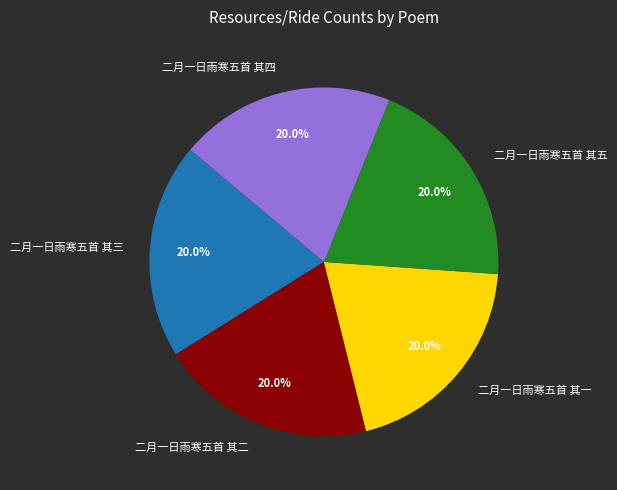

Combined, do 二月一日雨寒五首 其四 and 二月一日雨寒五首 其三 account for over 50%?

No